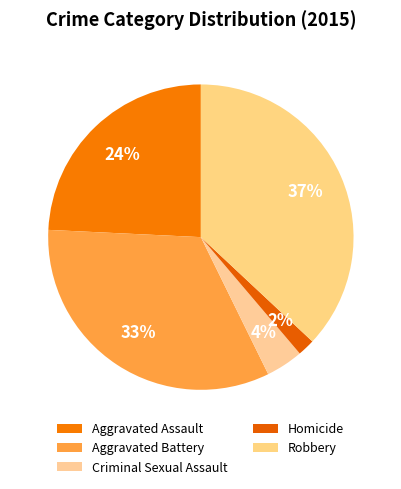

To the nearest percent, what is the average slice percentage?

20%